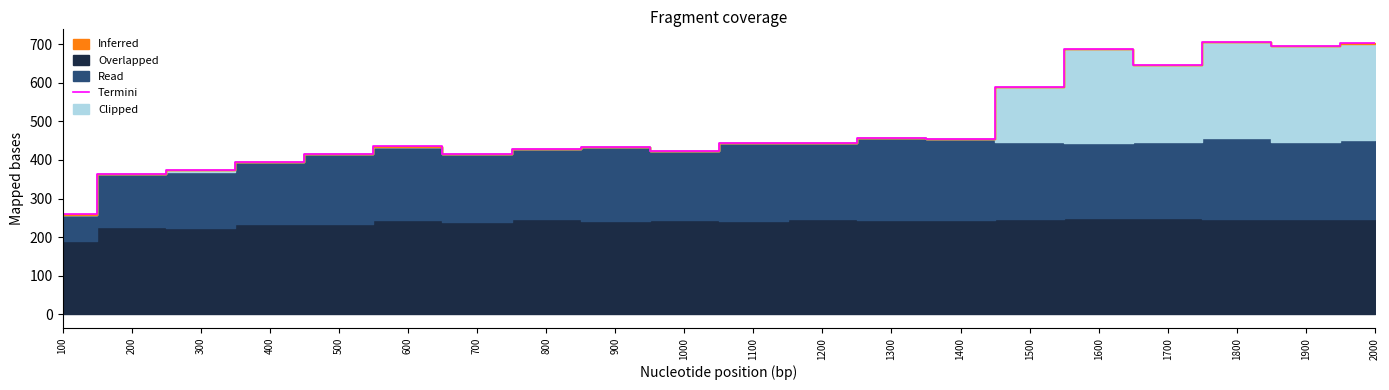

Reading left to right, what are all the values shown in this chart?

259	363	375	395	415	435	416	429	434	424	445	443	457	454	590	687	646	705	696	702